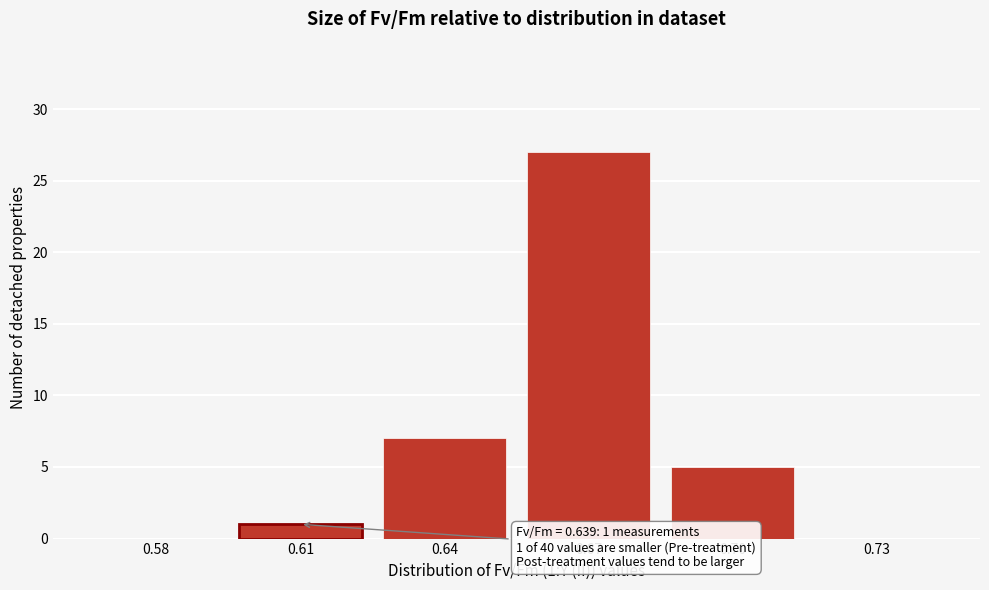

Reading left to right, extract all data points from this chart.

0.58=0	0.61=1	0.64=7	0.67=27	0.70=5	0.73=0